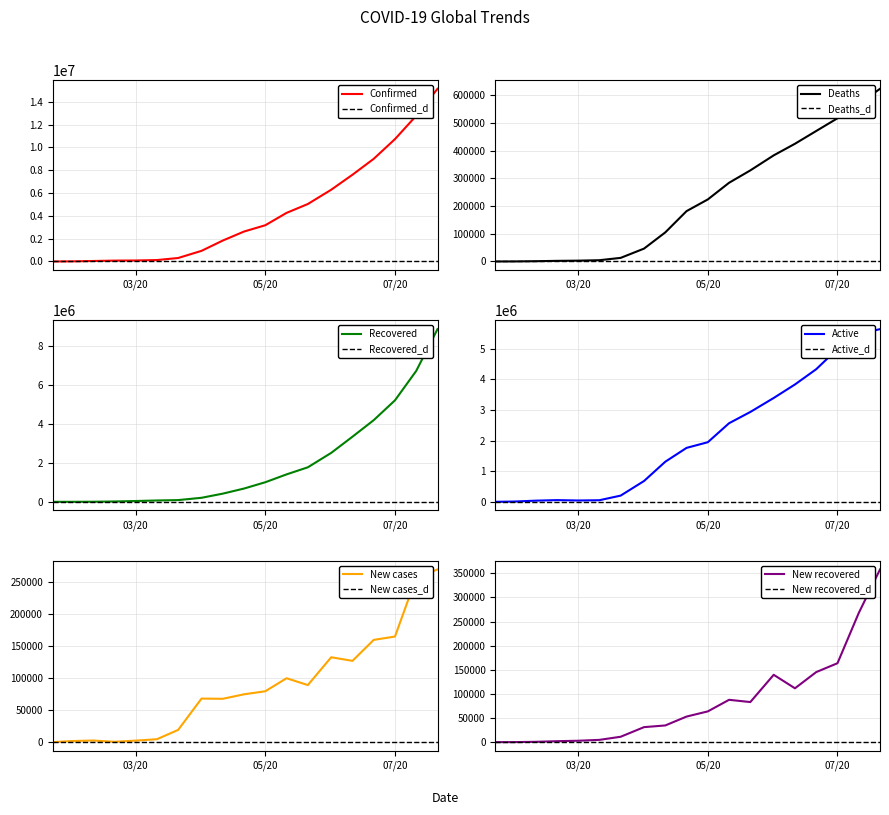

Reading left to right, extract all data points from this chart.

Confirmed: 555	9927	42633	75577	87690	125048	304526	932605	1834097	2624128	3175207	4258360	5033917	6286134	7598966	8993659	10721017	12768884	15127688
Deaths: 17	213	1013	2246	2990	4614	13019	46513	105107	181938	224172	284364	329095	383436	425318	471485	517456	569062	623902
Recovered: 28	219	3714	17369	41208	68324	88581	206606	419745	681524	1005509	1408493	1771950	2512925	3343220	4193738	5212075	6723984	8867220
Active: 510	9495	37906	55962	43492	52110	202926	679486	1309245	1760666	1945526	2565503	2932873	3389773	3830428	4328936	4991486	5475838	5636566
New cases: 0	1693	2538	547	2384	4566	19141	68154	67820	74855	79613	99989	89278	132803	127152	159989	165199	257434	270150
New recovered: 0	78	657	1975	2894	4716	11166	31124	34617	53022	63765	87783	83127	139655	111661	145296	163665	267780	358088